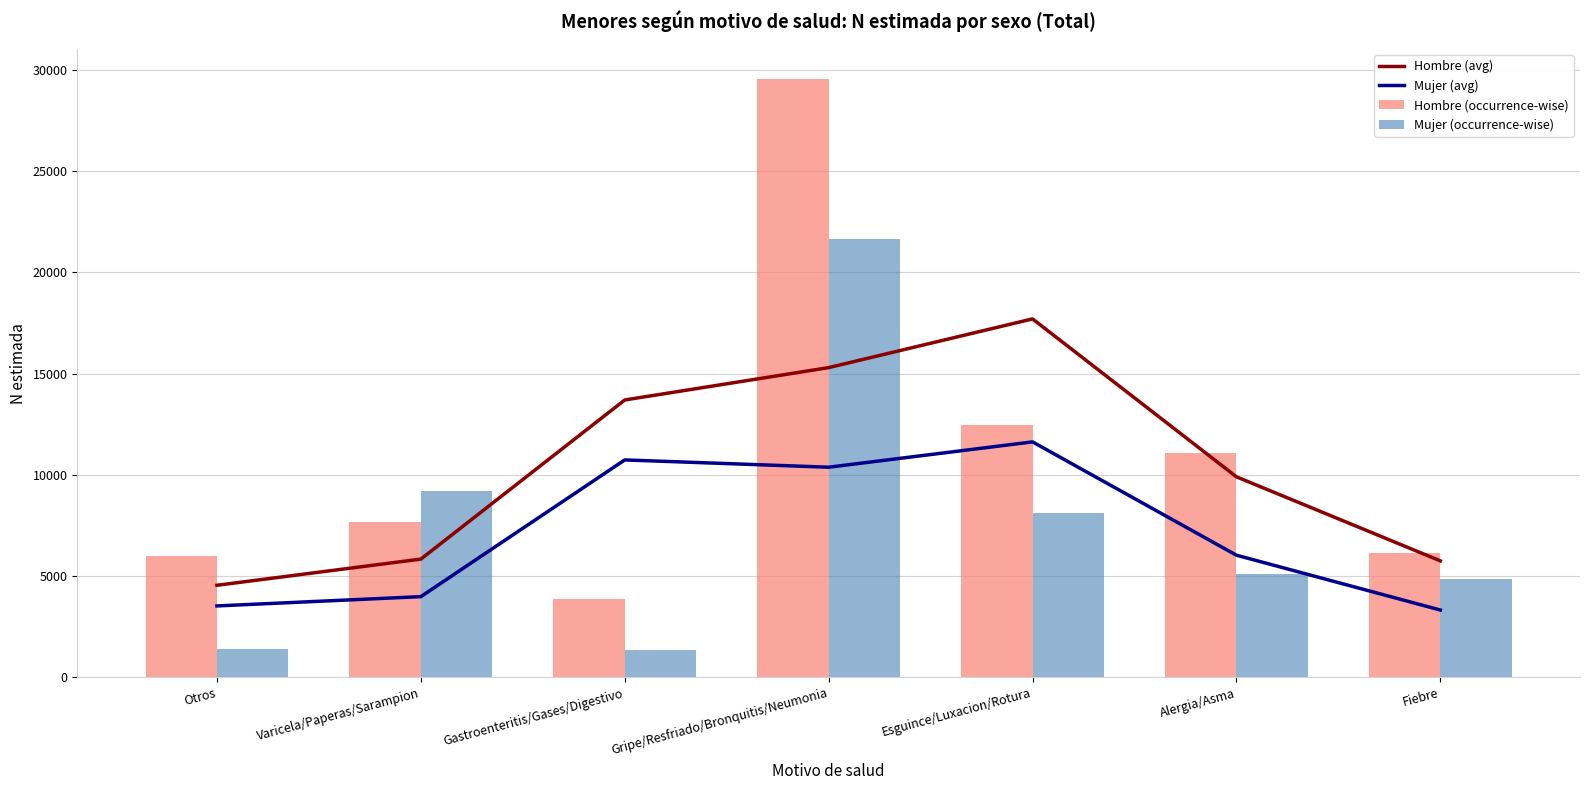

The Hombre (avg) series shows 1397.8 at Fiebre. True or false?

False